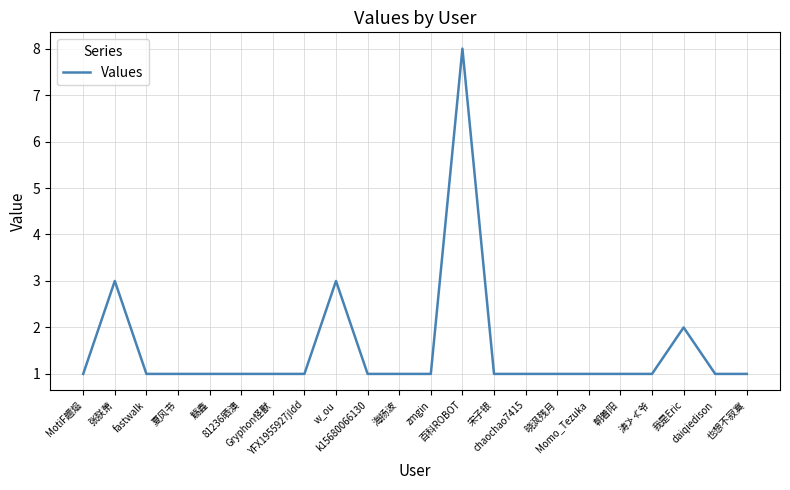

How many distinct data groups are displayed?

1